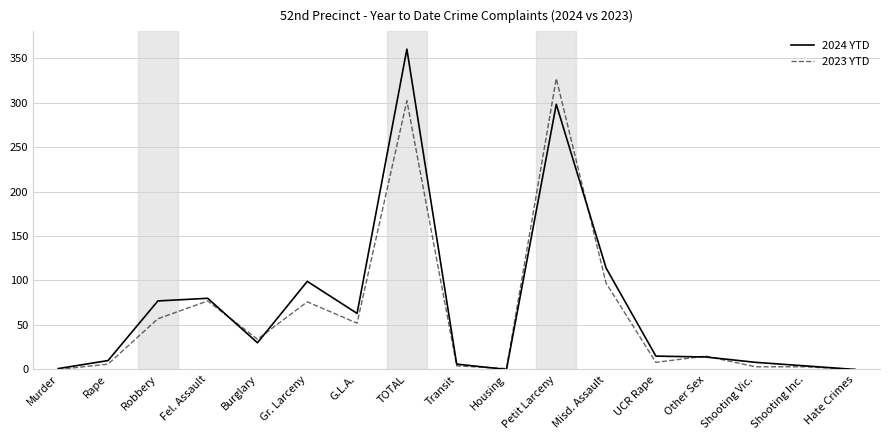

Is the value of 2023 YTD at Hate Crimes greater than the value of 2024 YTD at UCR Rape?

No